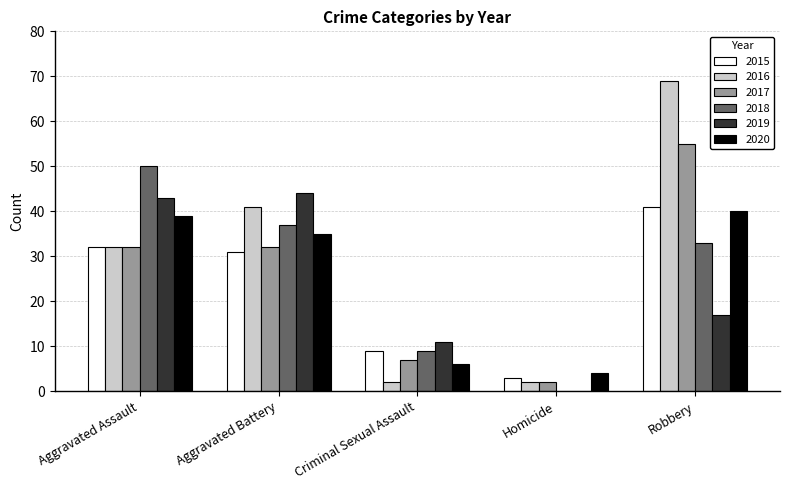

Which category has the highest value in the 2018 series?

Aggravated Assault